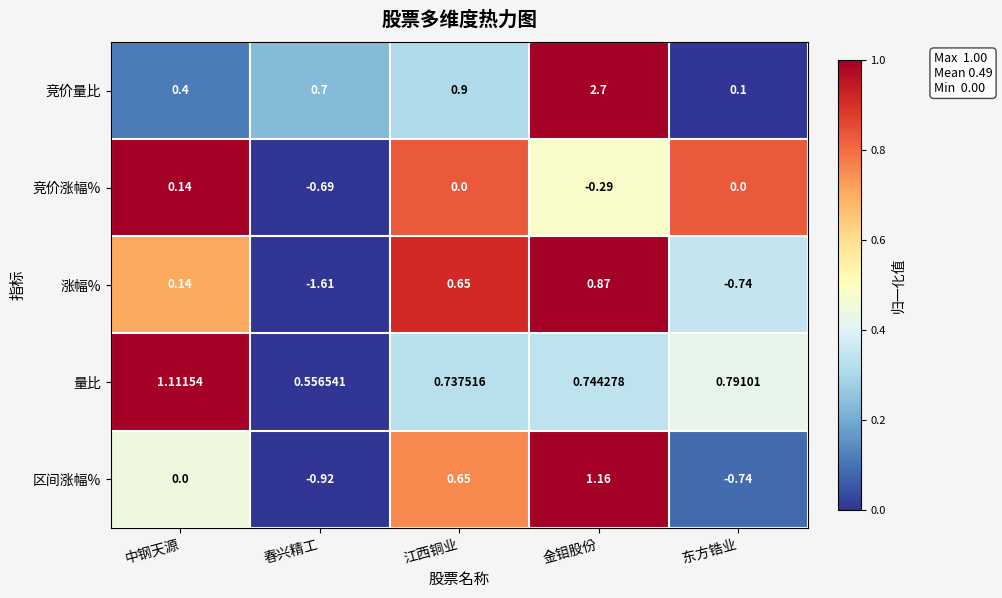

Where does the 涨幅% series first go above 0?

中钢天源